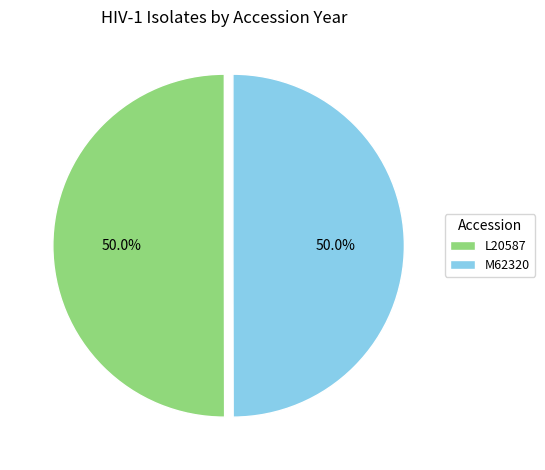

Is the sum of L20587 and M62320 greater than half?

Yes